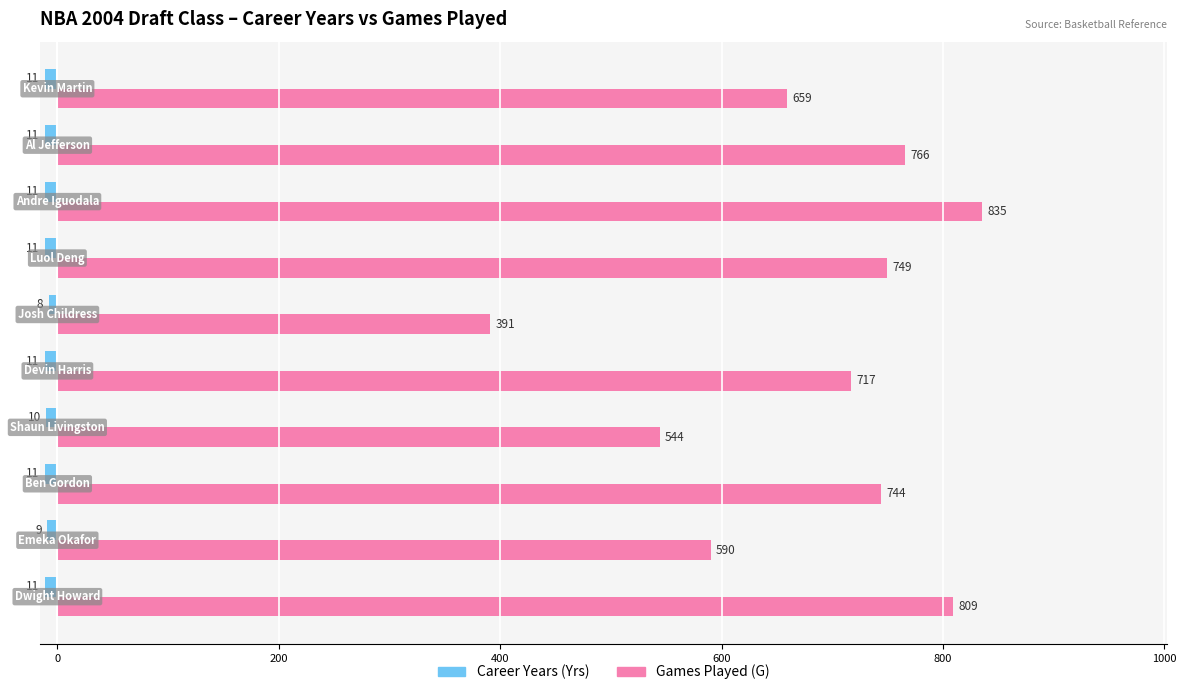

Which series has the largest total across all categories?

Games Played (G)